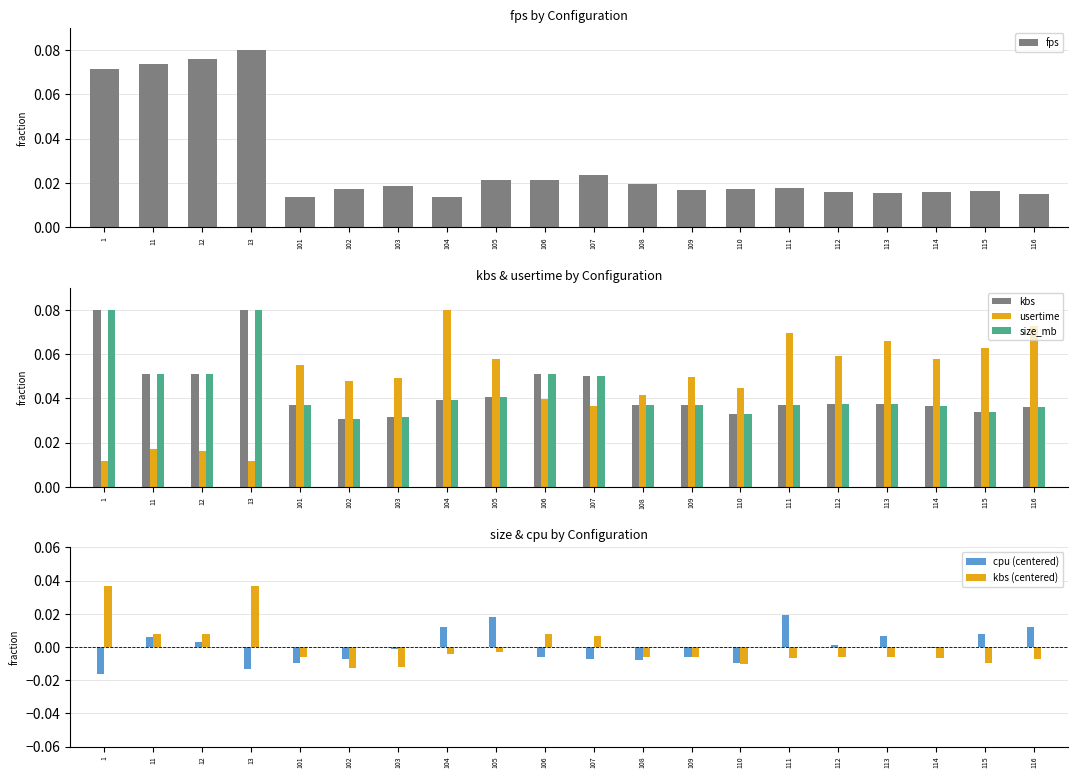

The value of kbs (centered) at 11 is 0.0. True or false?

False